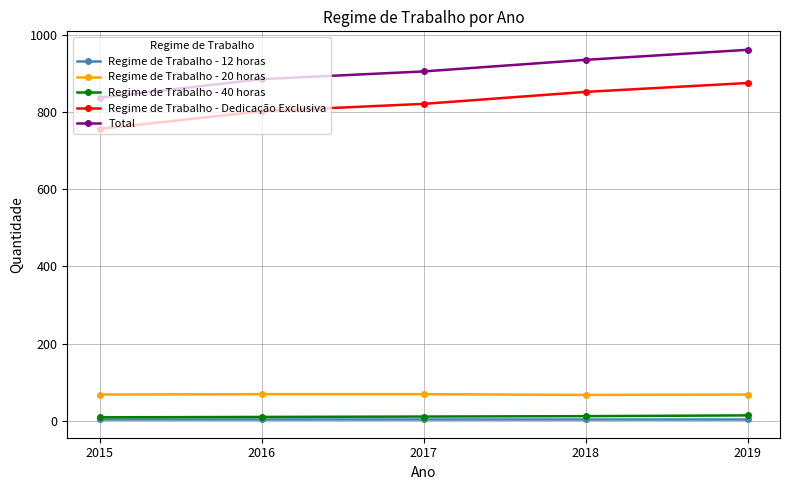

True or false: Regime de Trabalho - 40 horas and Regime de Trabalho - Dedicação Exclusiva cross at least once.

False